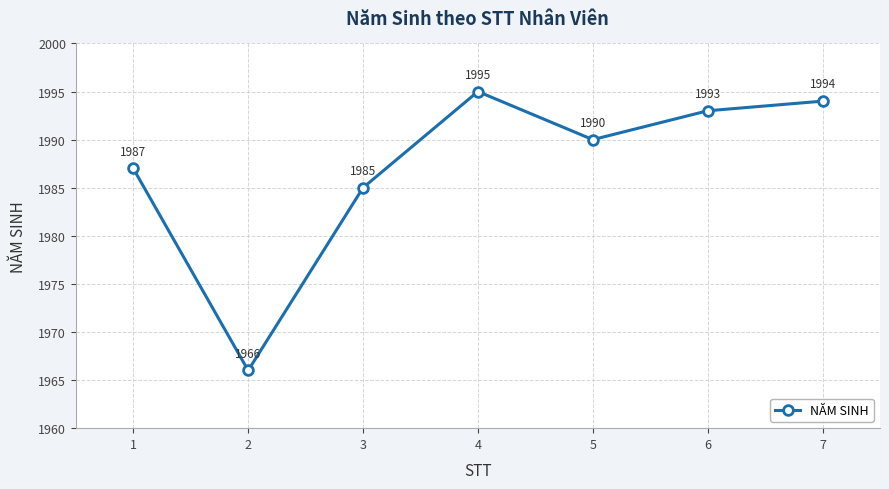

Count the number of categories in the chart.

7